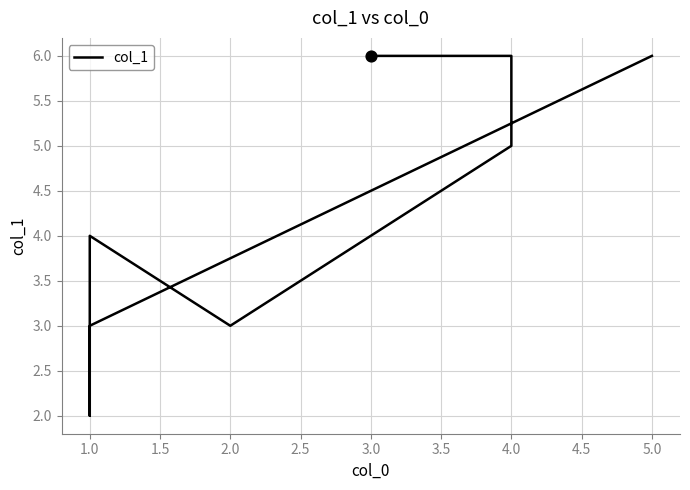

Between 1.0 and 4.0, which is larger?

4.0